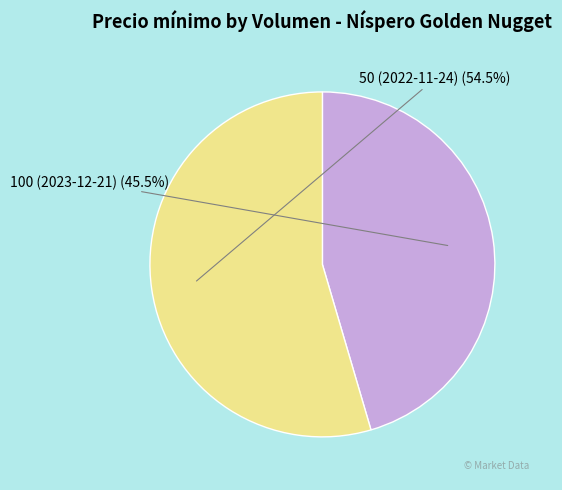

Does any single category account for the majority?

Yes